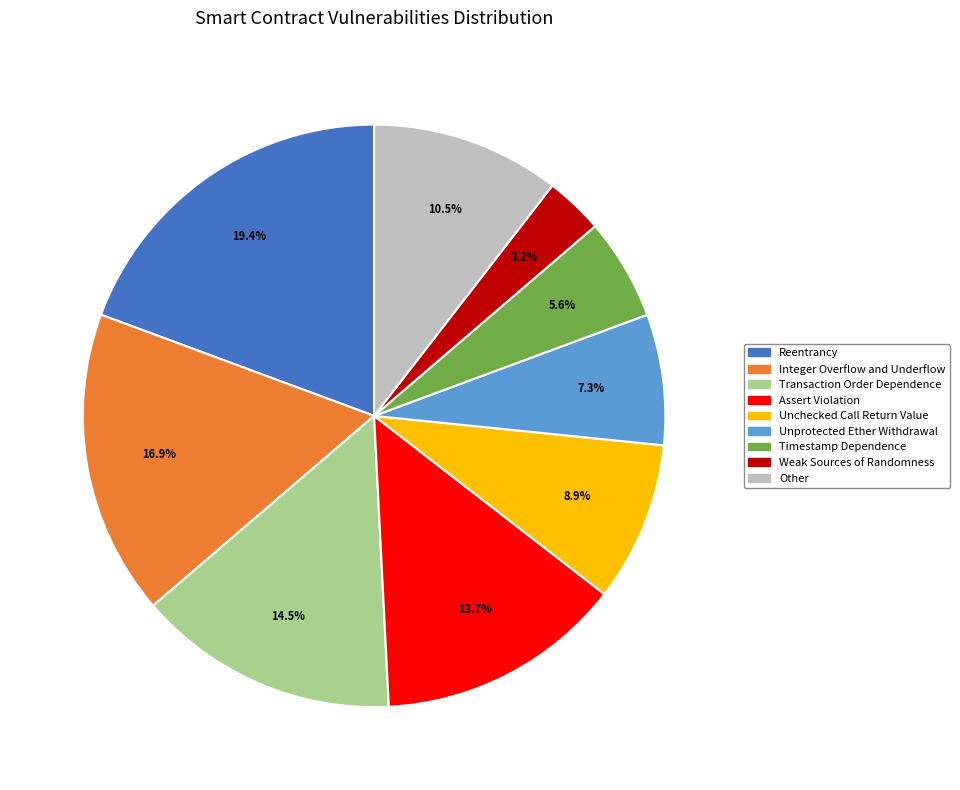

Between Unchecked Call Return Value and Assert Violation, which is larger?

Assert Violation